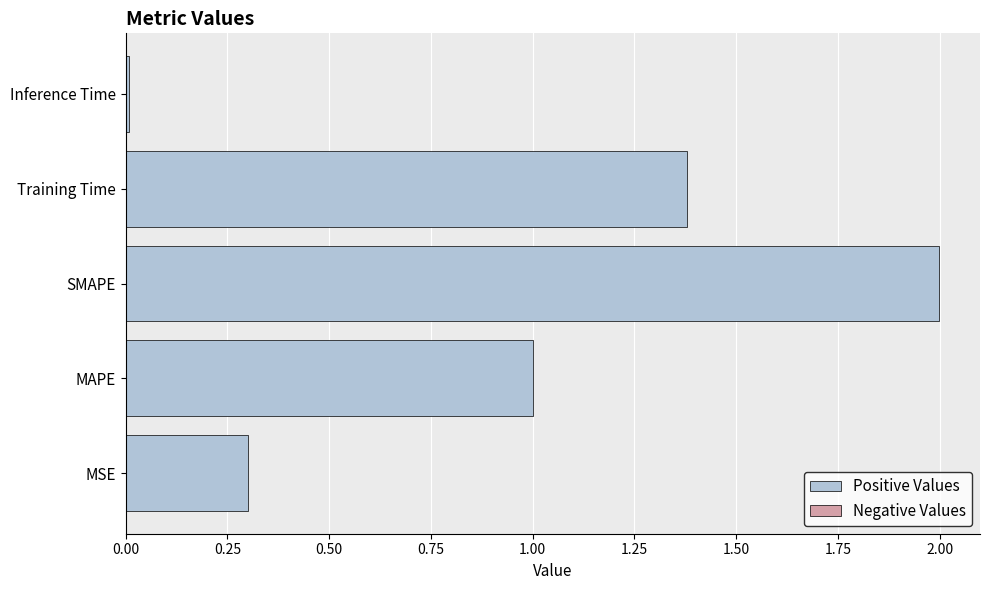

Between MAPE and SMAPE, which is larger?

SMAPE